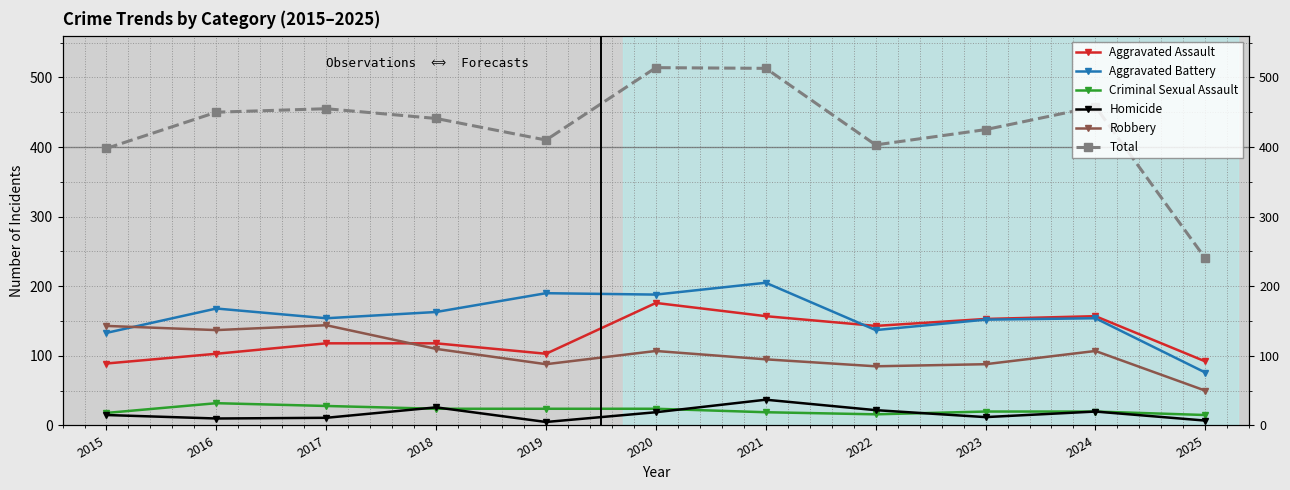

What is the total value across all series at 2025?

480